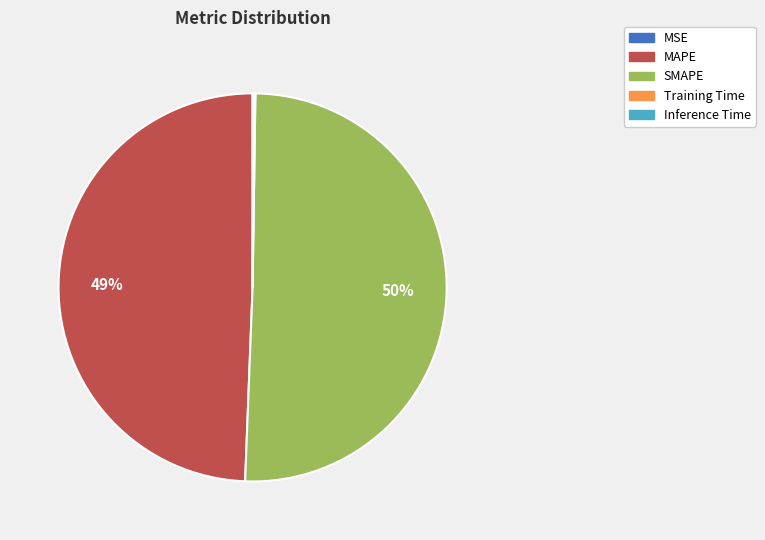

Does SMAPE represent more than half of the total?

Yes